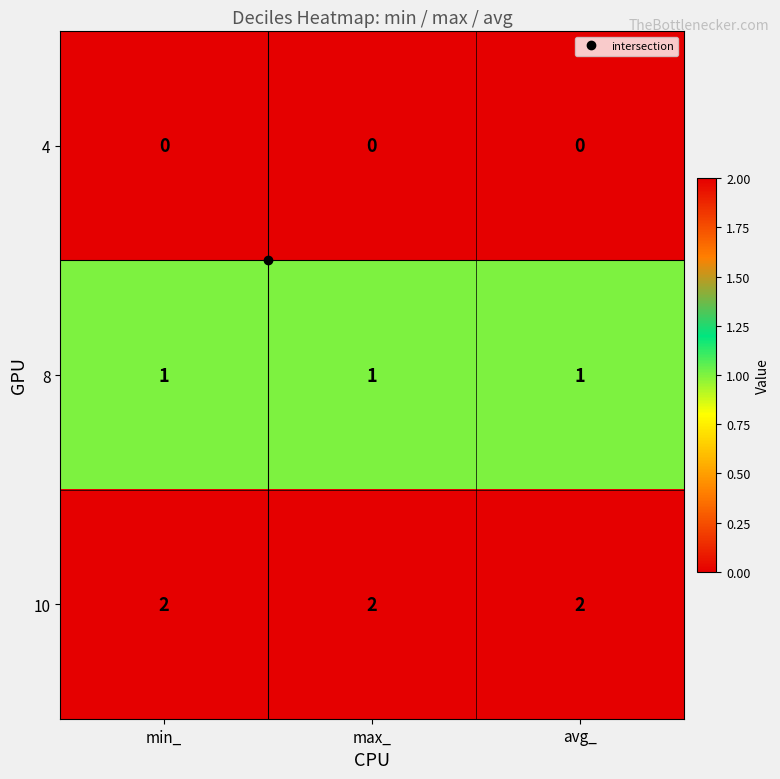

Which series has the largest total across all categories?

10